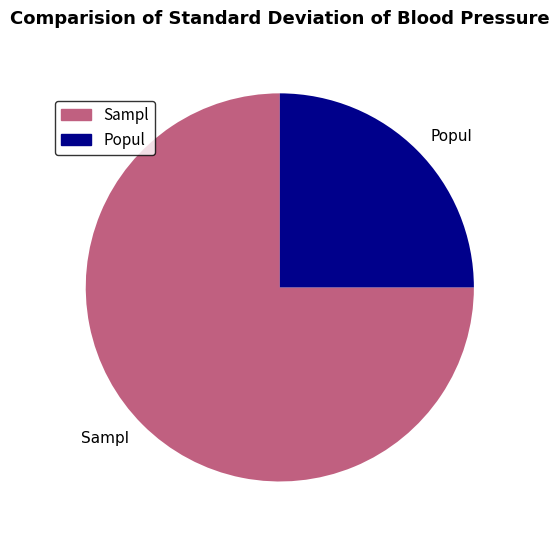

True or false: Popul accounts for 31% of the total.

False